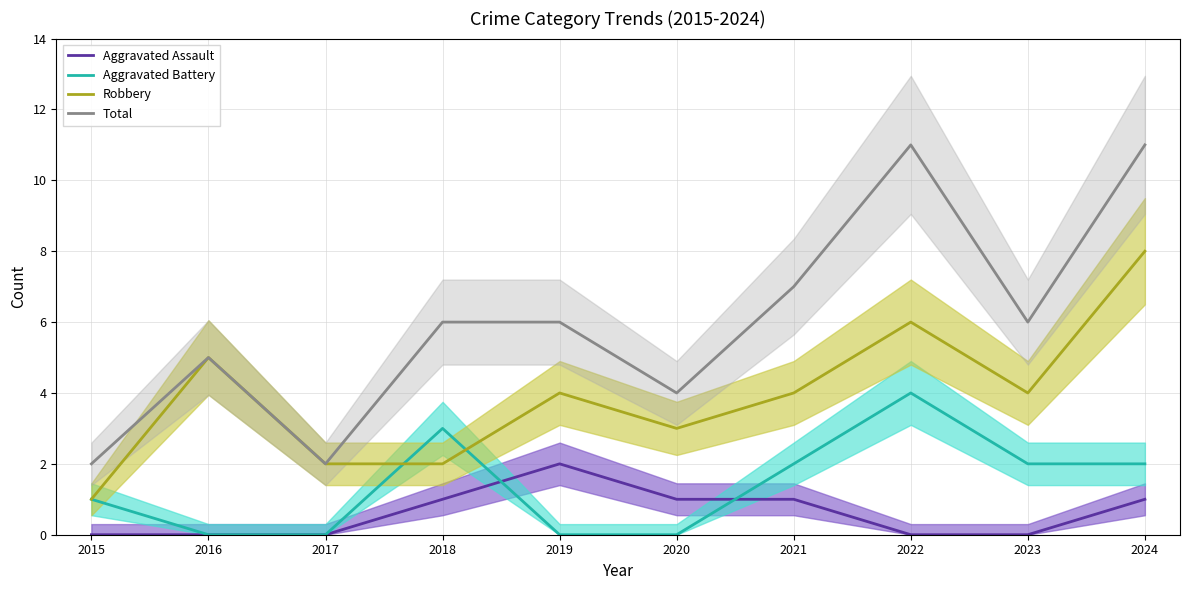

True or false: Aggravated Assault and Total cross at least once.

False